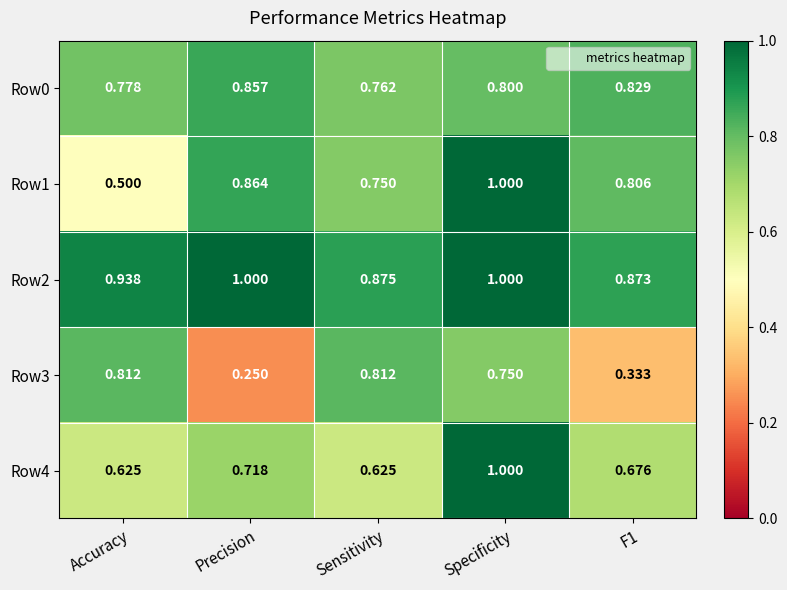

Which series has the largest total across all categories?

Row2